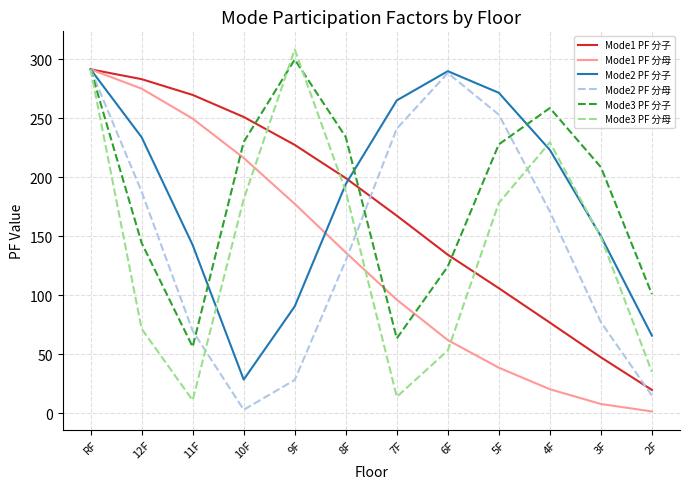

Which series has the largest range (max minus min)?

Mode3 PF 分母